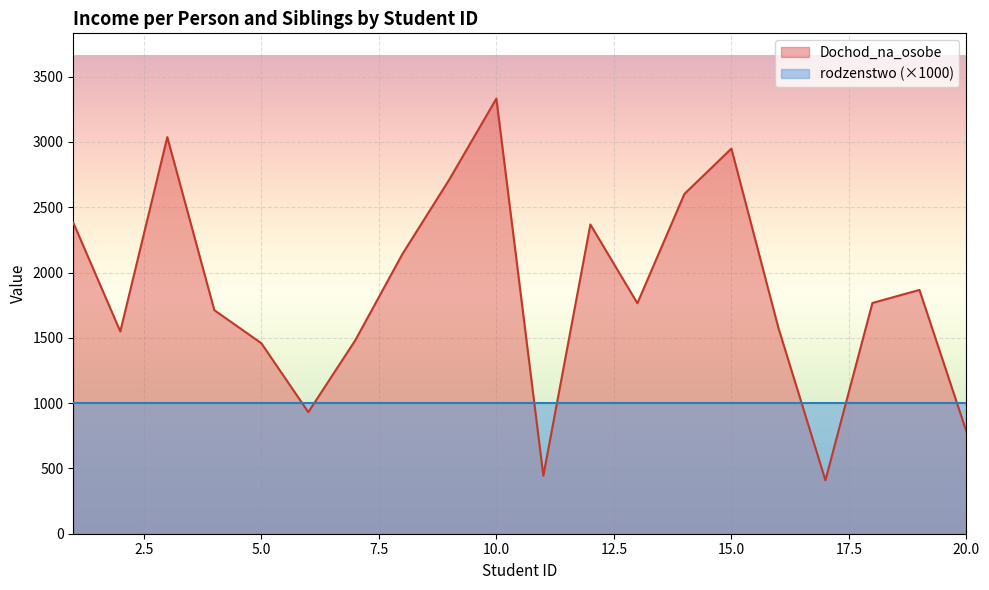

Does the chart display data point markers on the line(s)?

No